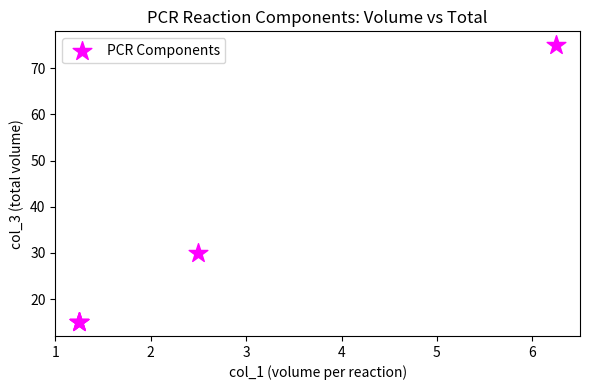

What Y value in the scatter plot is closest to 45?

30